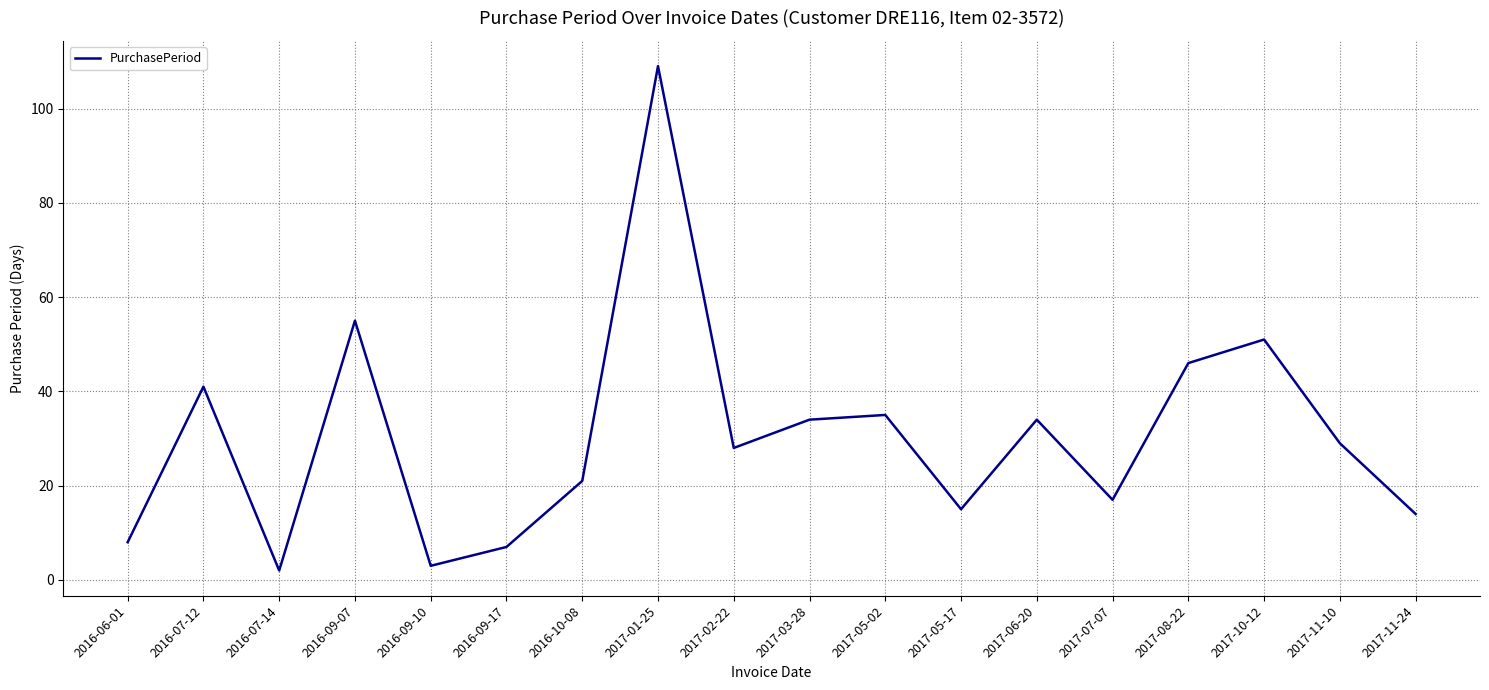

What is the difference between the values at 2017-06-20 and 2017-11-10?

5